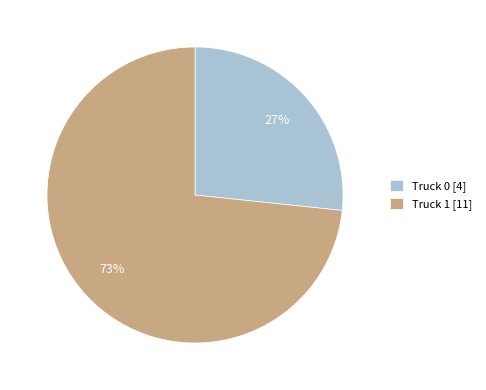

To the nearest percent, what is the average slice percentage?

50%